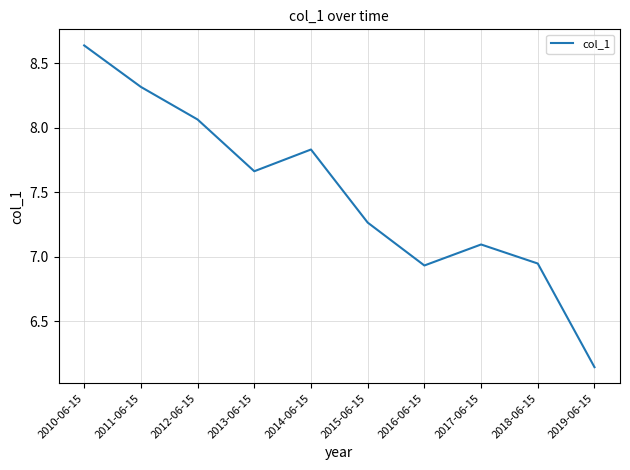

What is the difference between the second highest and second lowest values?

1.4